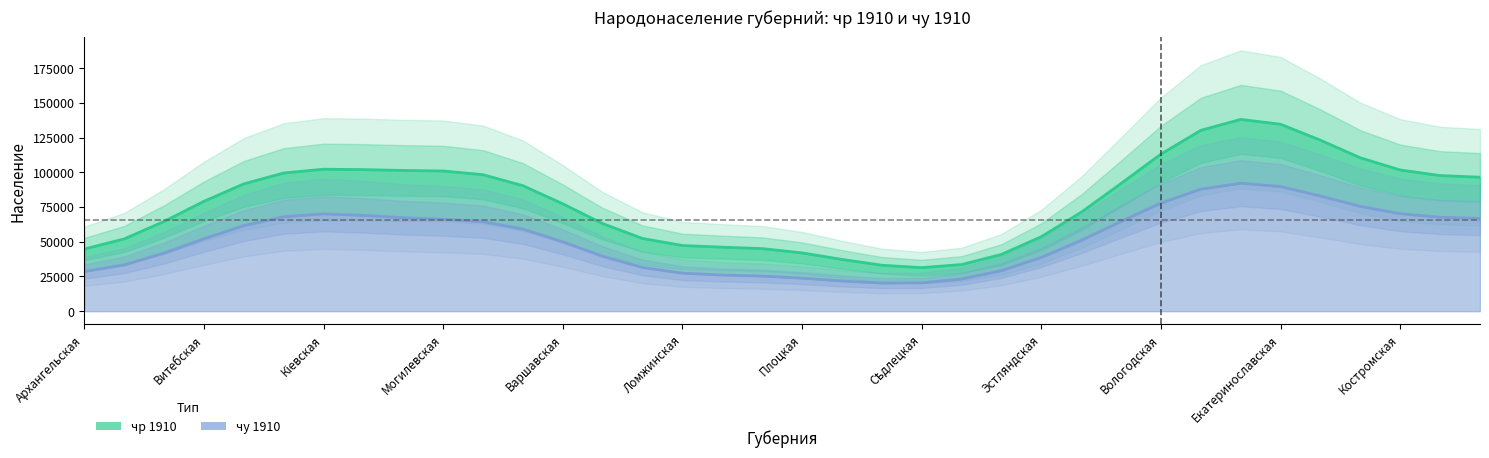

Which series has the widest spread of values?

чр 1910